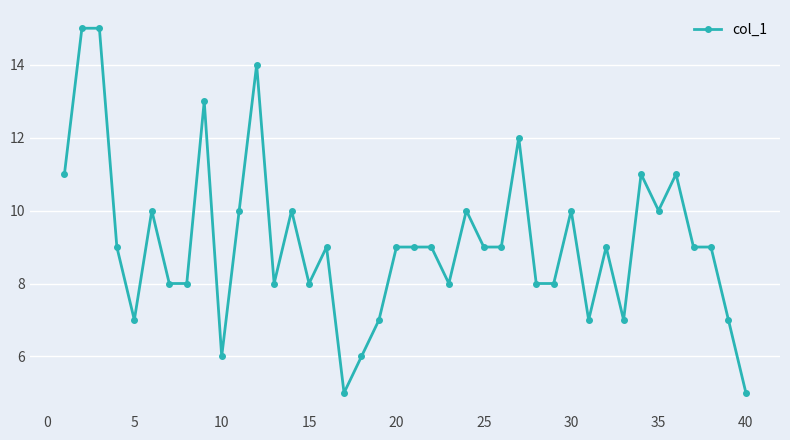

True or false: there are more than 2 points higher than both neighbors.

True